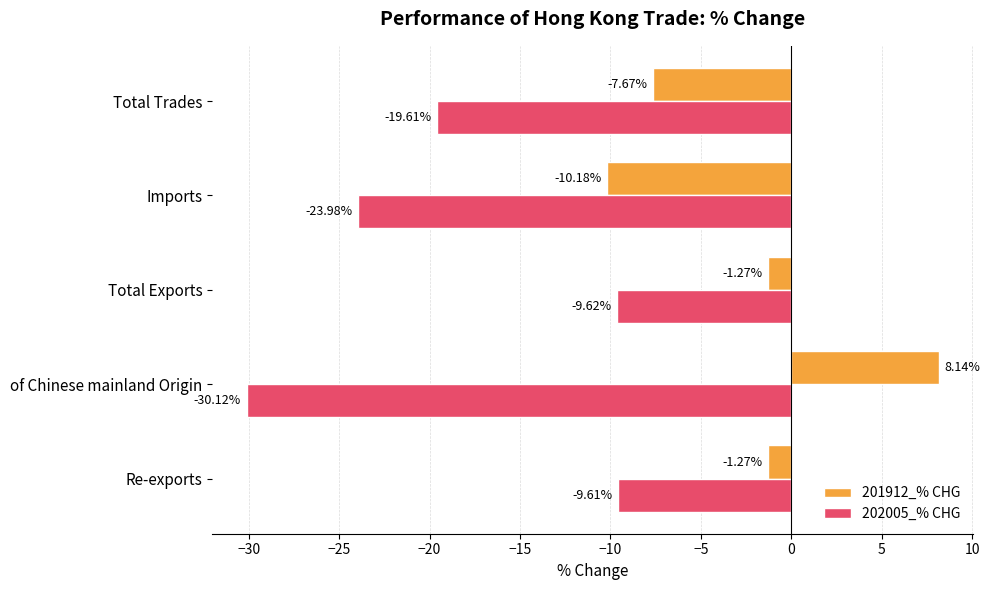

Which series changed the most between Re-exports and of Chinese mainland Origin?

202005_% CHG